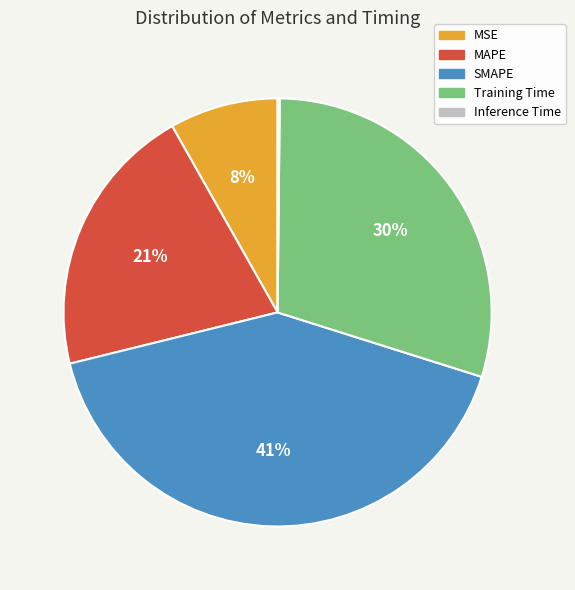

Is there a majority slice in this chart?

No